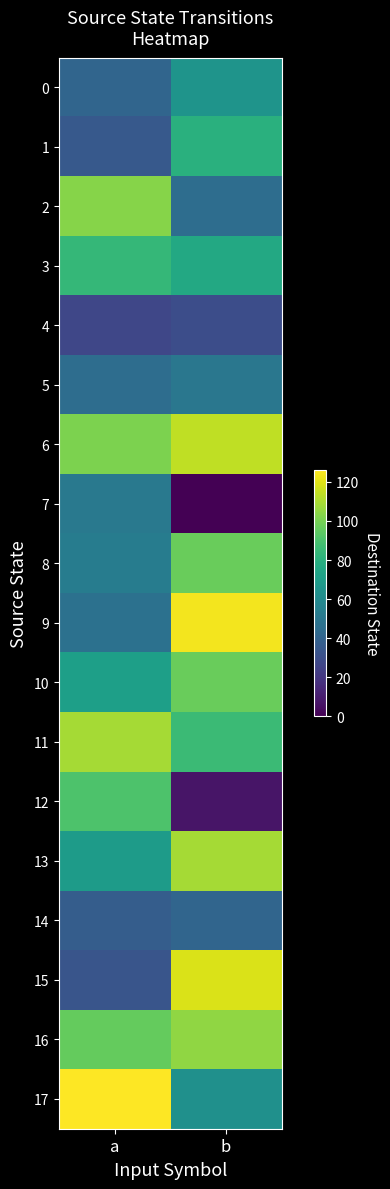

Rank the series at b from lowest to highest value.

7, 12, 4, 14, 2, 5, 17, 0, 3, 1, 11, 8, 10, 16, 13, 6, 15, 9